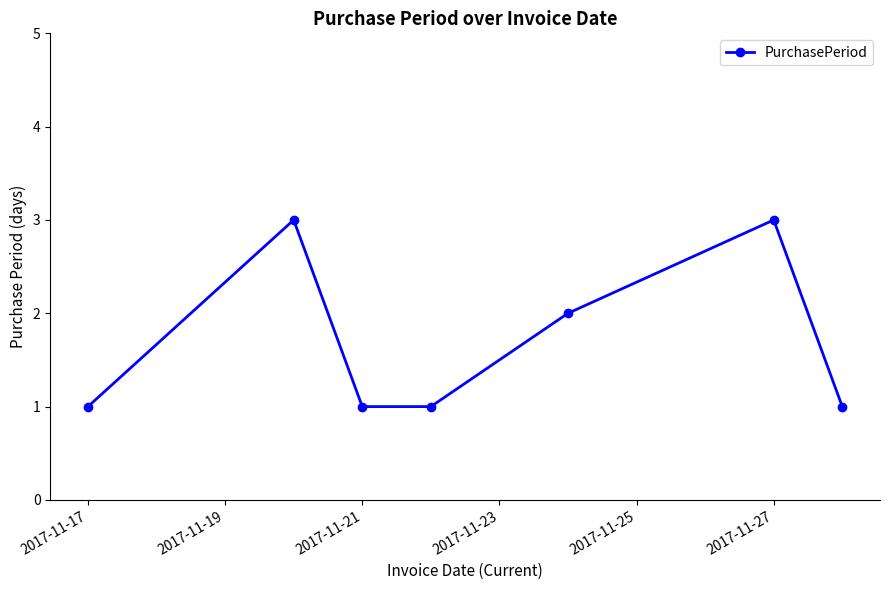

What is the greatest value displayed?

3